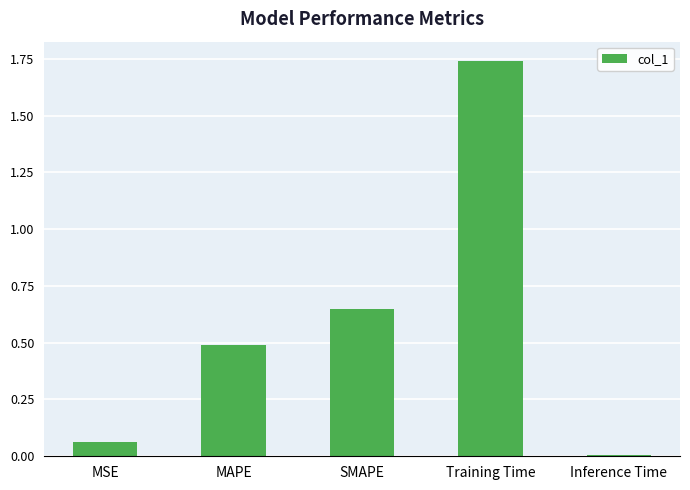

What is the label of the 2nd bar from the left?

MAPE